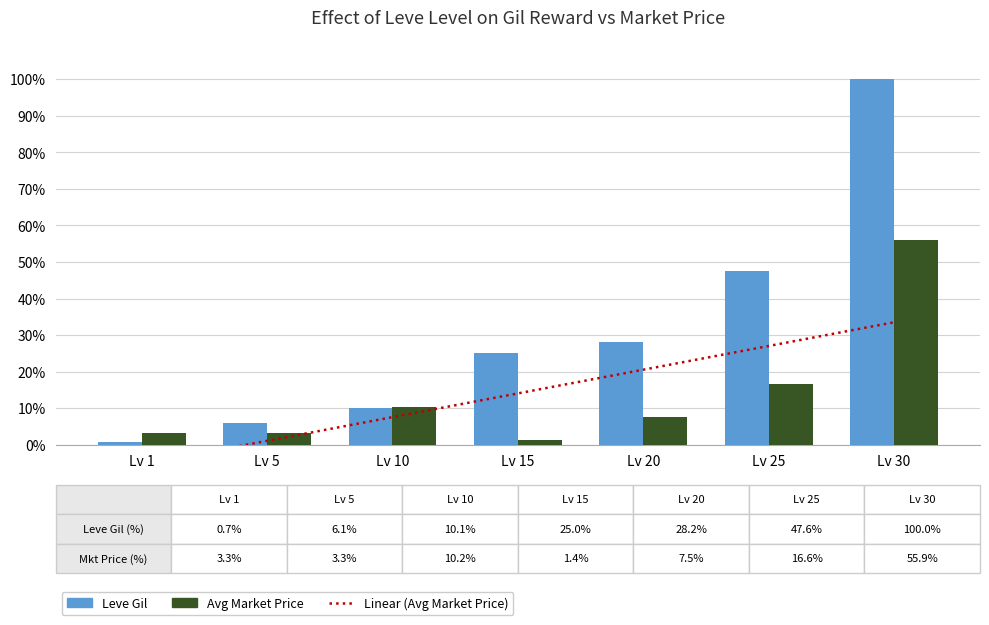

Which label corresponds to the smallest value in the chart?

Lv 1